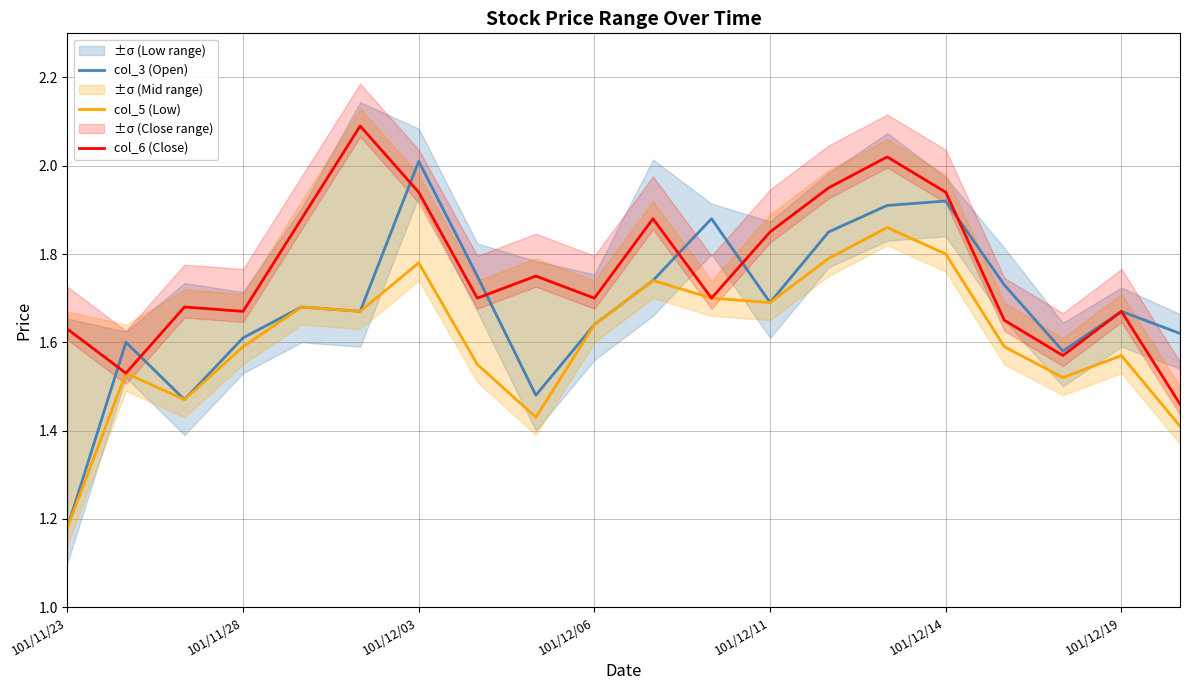

What is the average value of the col_3 (Open) series?

1.7